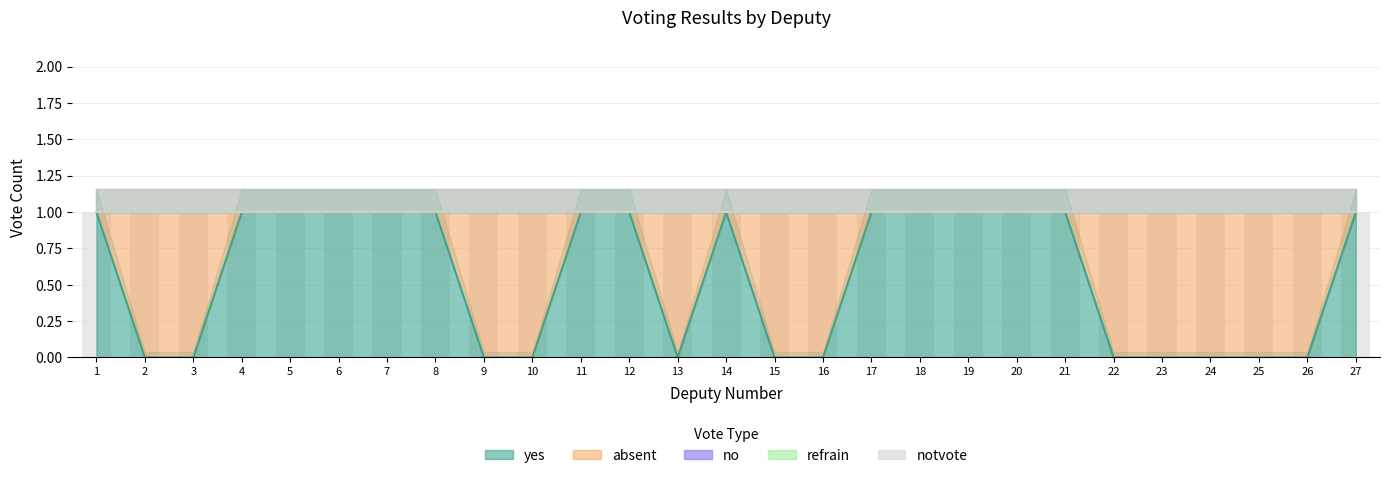

What value does the absent series have at 10?

1